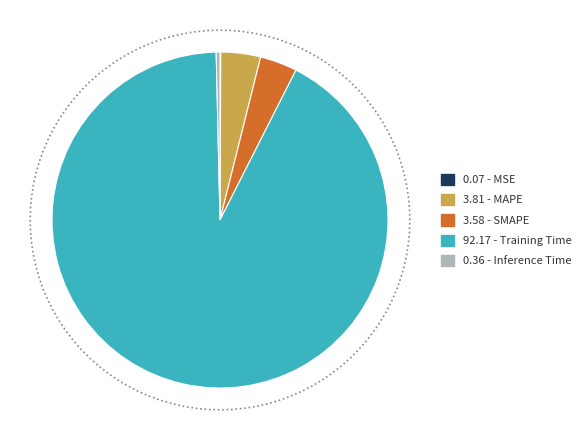

Count the number of slices in the pie.

5